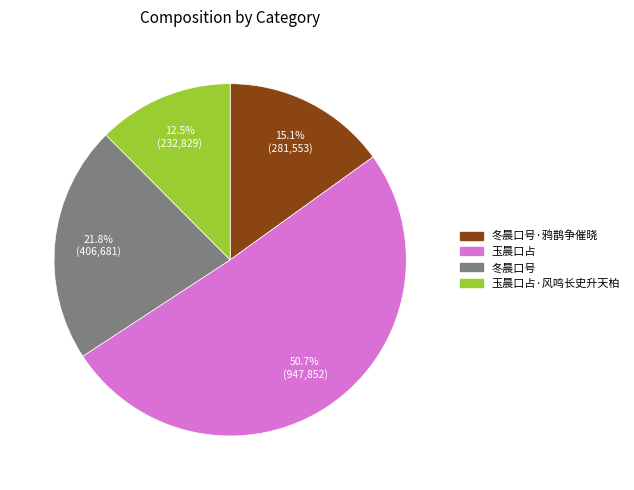

Is there any slice that represents more than half of the pie?

Yes